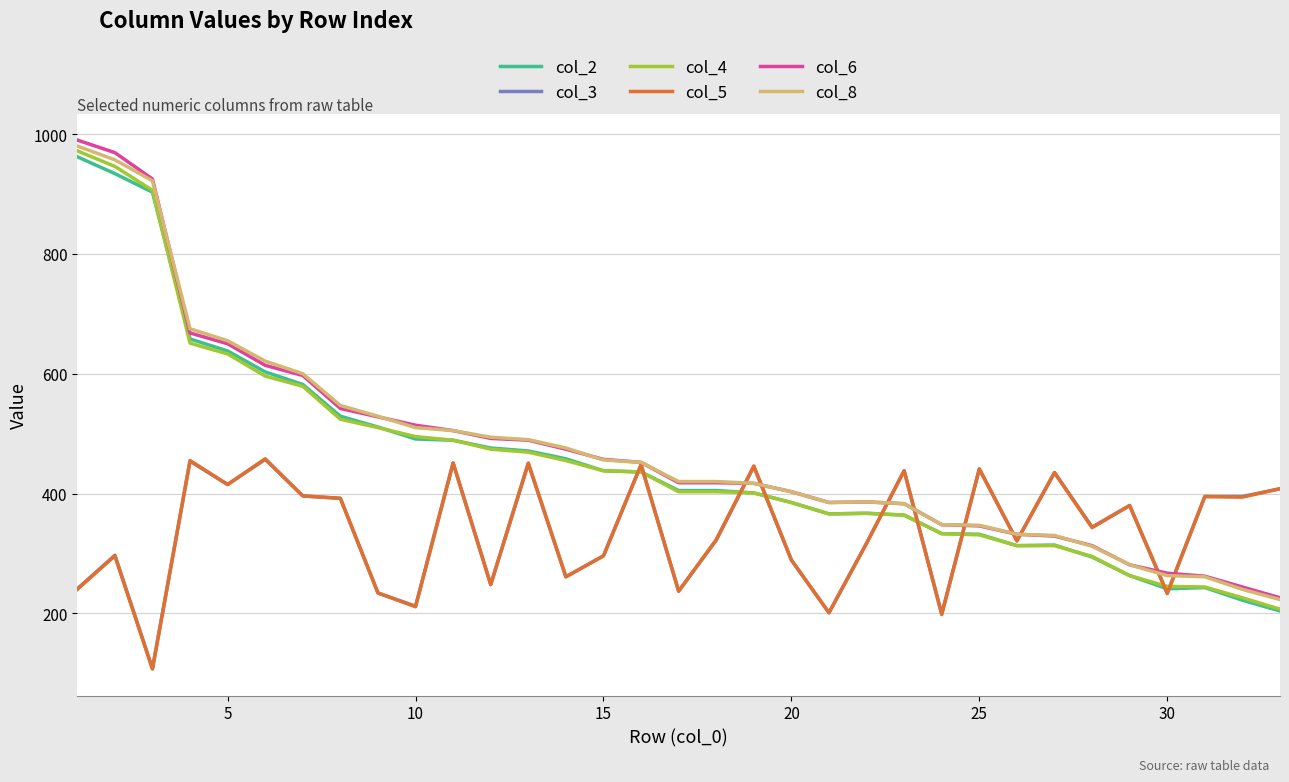

What is the lowest value of the col_8 series?

223